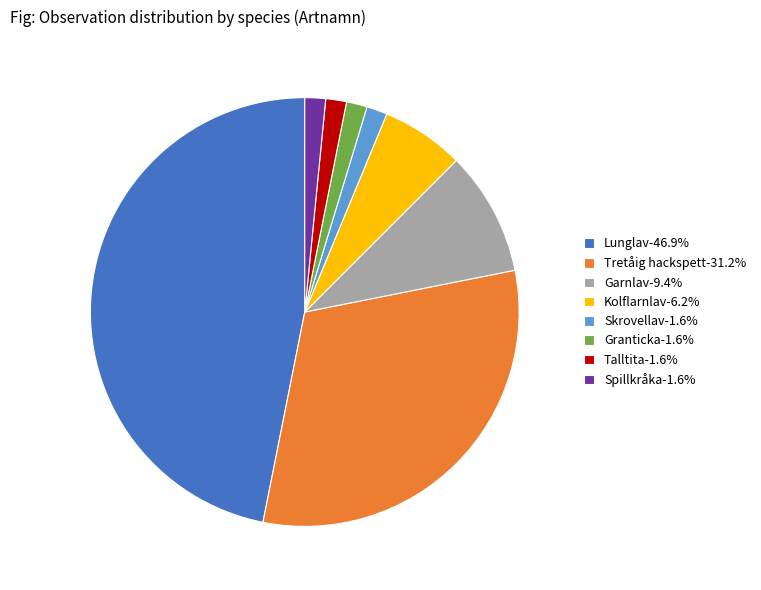

What is the ratio of the value at Talltita-1.6% to the value at Spillkråka-1.6%?

1.0